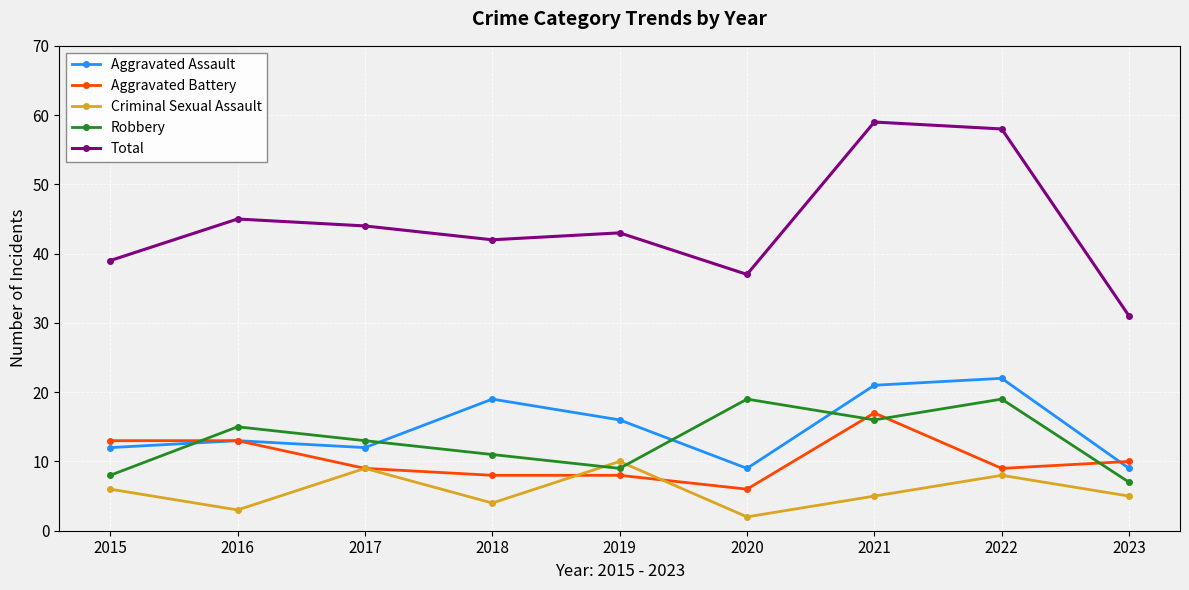

Reading right to left, what are all the values shown in this chart?

Aggravated Assault: 2023=9	2022=22	2021=21	2020=9	2019=16	2018=19	2017=12	2016=13	2015=12
Aggravated Battery: 2023=10	2022=9	2021=17	2020=6	2019=8	2018=8	2017=9	2016=13	2015=13
Criminal Sexual Assault: 2023=5	2022=8	2021=5	2020=2	2019=10	2018=4	2017=9	2016=3	2015=6
Robbery: 2023=7	2022=19	2021=16	2020=19	2019=9	2018=11	2017=13	2016=15	2015=8
Total: 2023=31	2022=58	2021=59	2020=37	2019=43	2018=42	2017=44	2016=45	2015=39